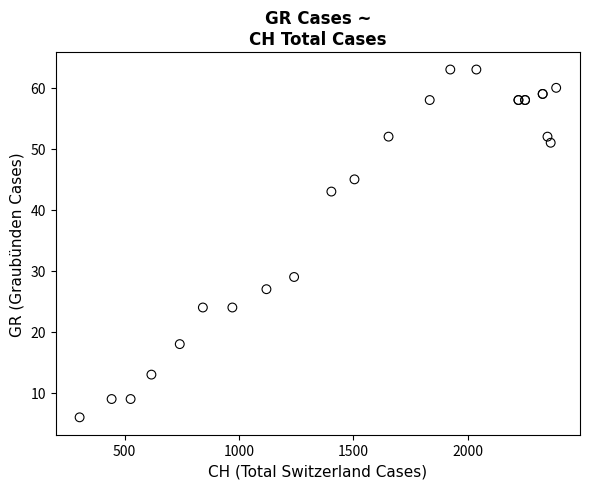

What Y value in the scatter plot is closest to 34?

29